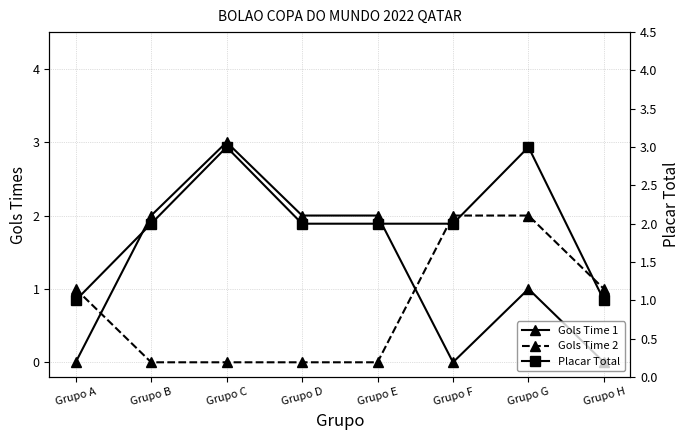

At which label does Gols Time 1 reach its minimum?

Grupo A